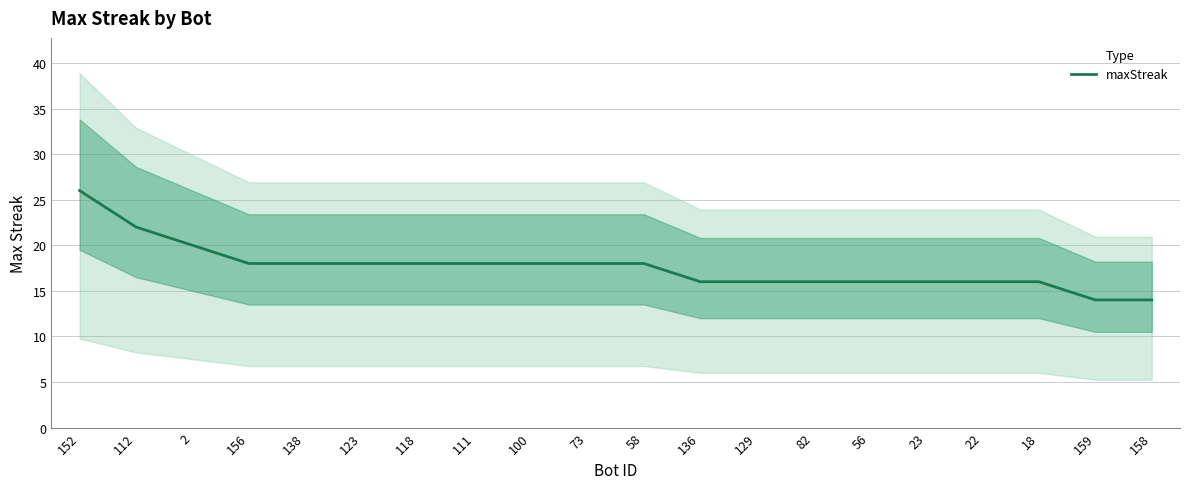

What is the difference between the second highest and second lowest values?

8